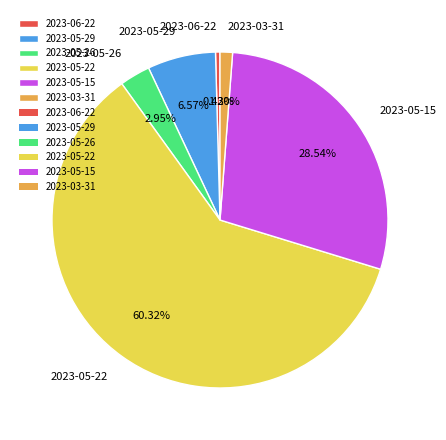

To the nearest percent, what percentage of the pie is 2023-05-29?

7%